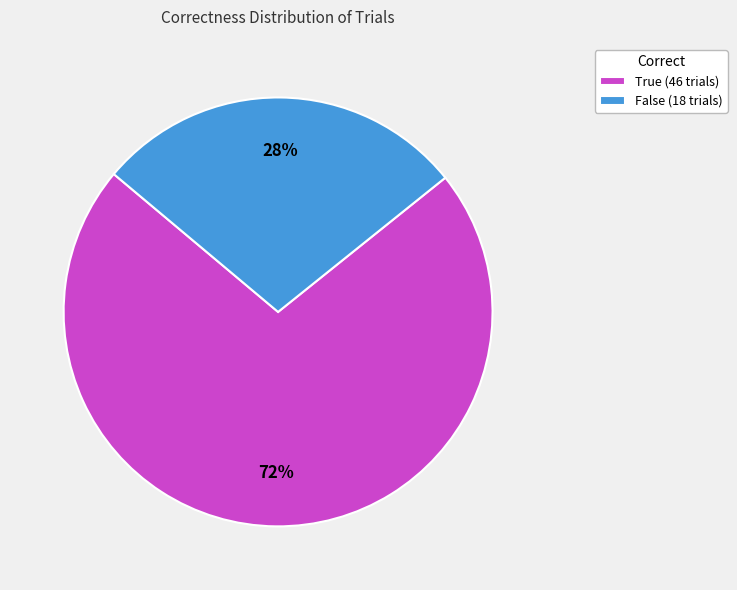

True or false: False accounts for 28% of the total.

True